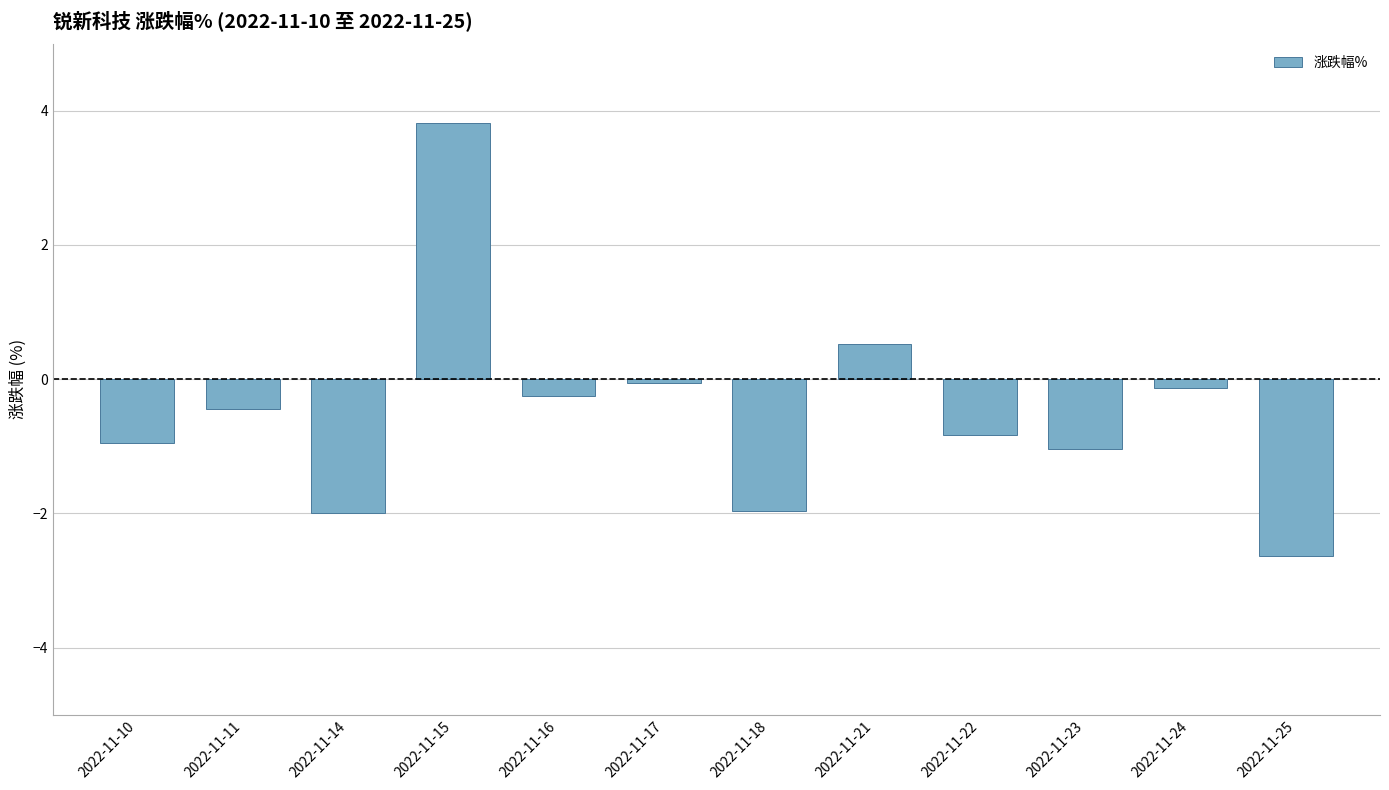

What is the value of the 4th bar from the left?

3.8